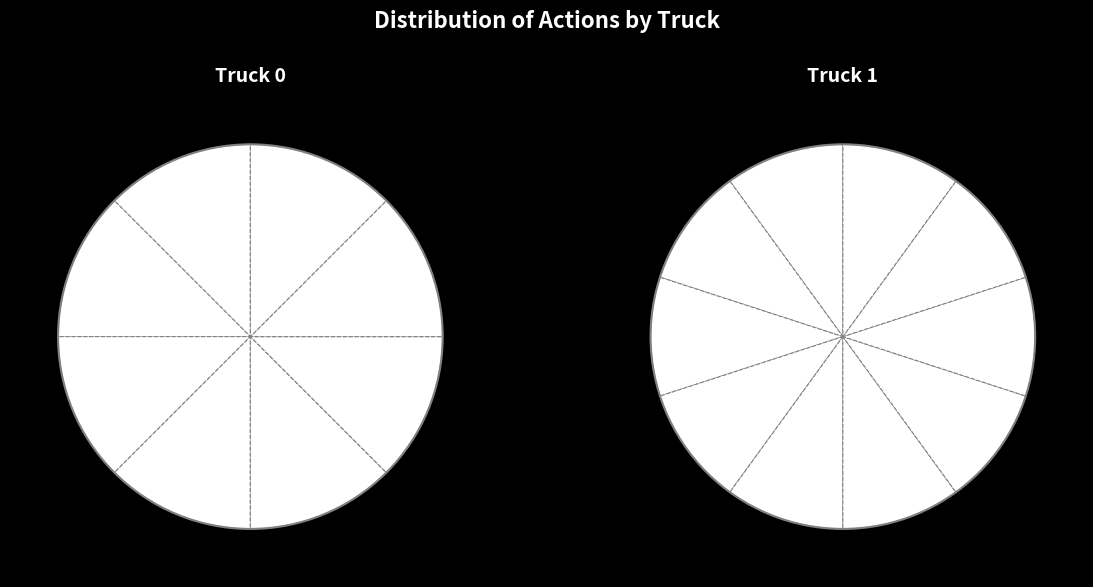

True or false: Truck 1 accounts for 50% of the total.

False